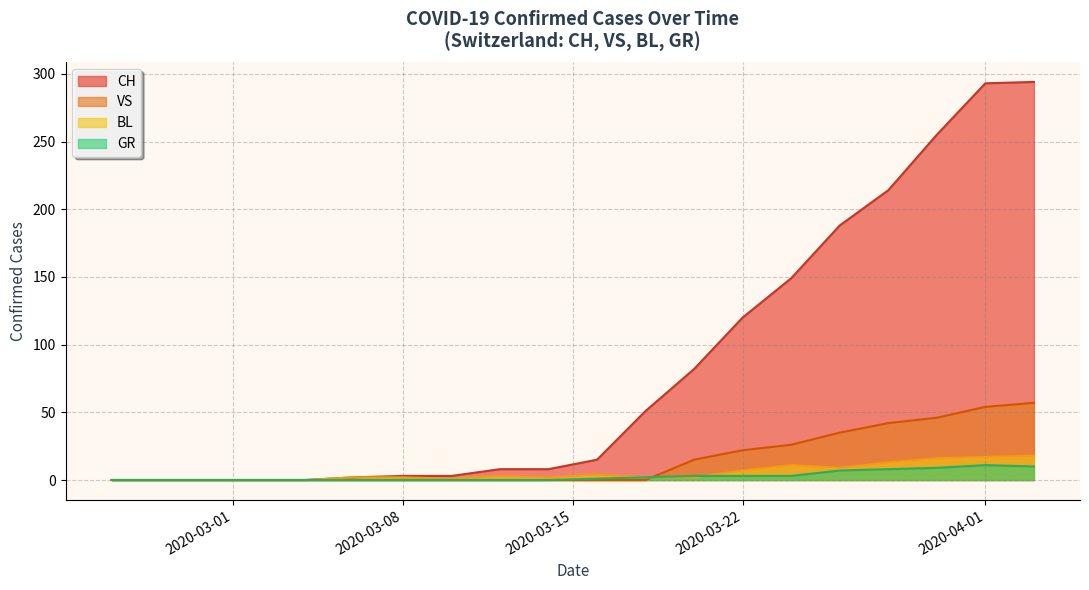

True or false: CH and VS cross at least once.

False